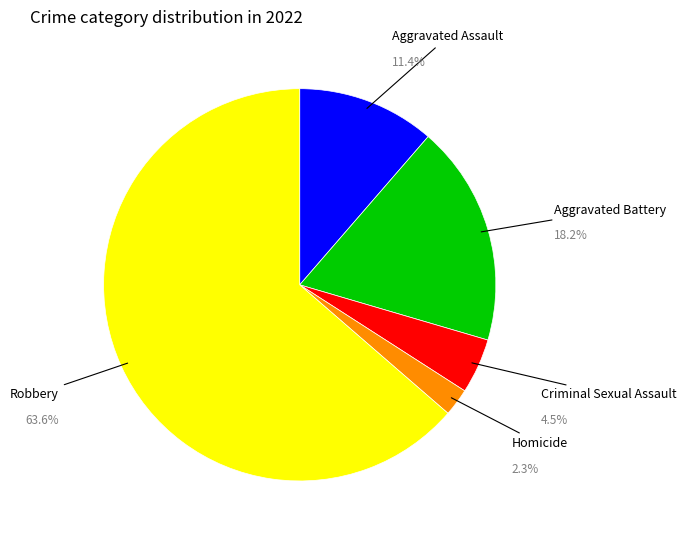

Is there any slice that represents more than half of the pie?

Yes